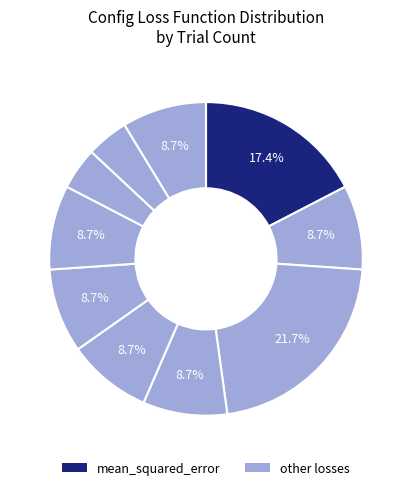

Count the number of slices in the pie.

10